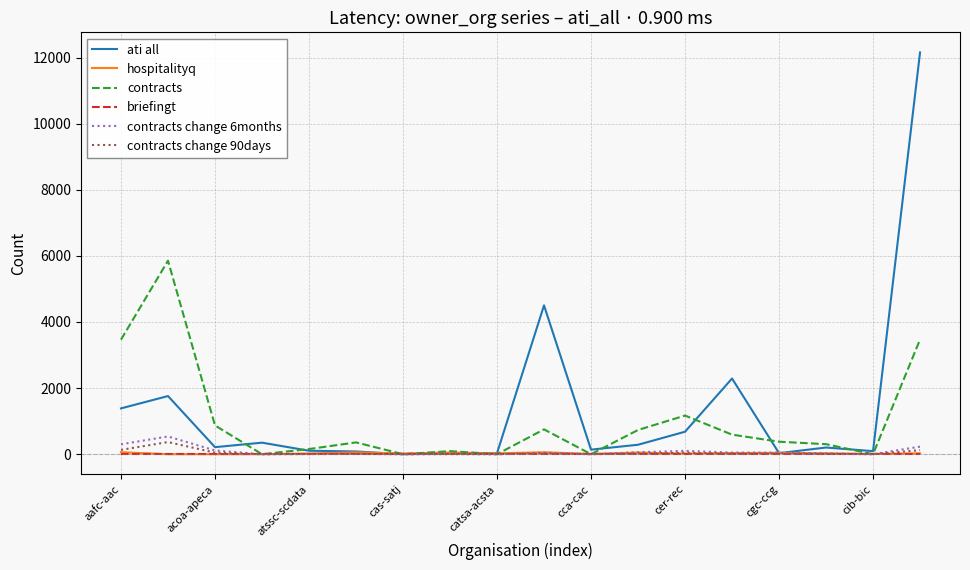

What is the difference between the maximum and minimum values in the ati all series?

12154